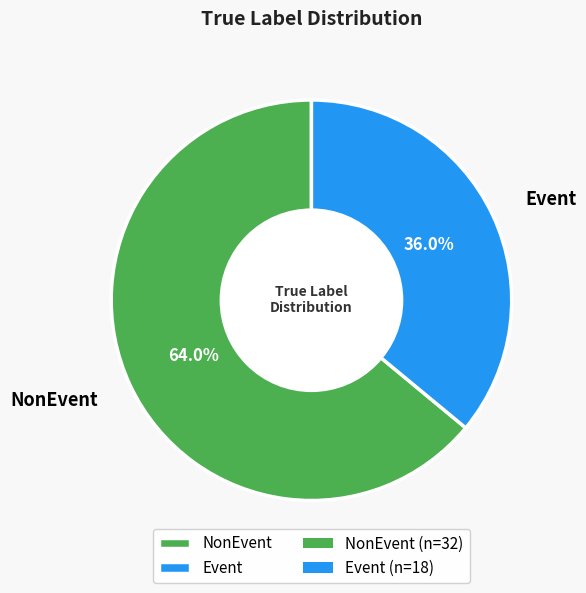

Which category accounts for the majority?

NonEvent